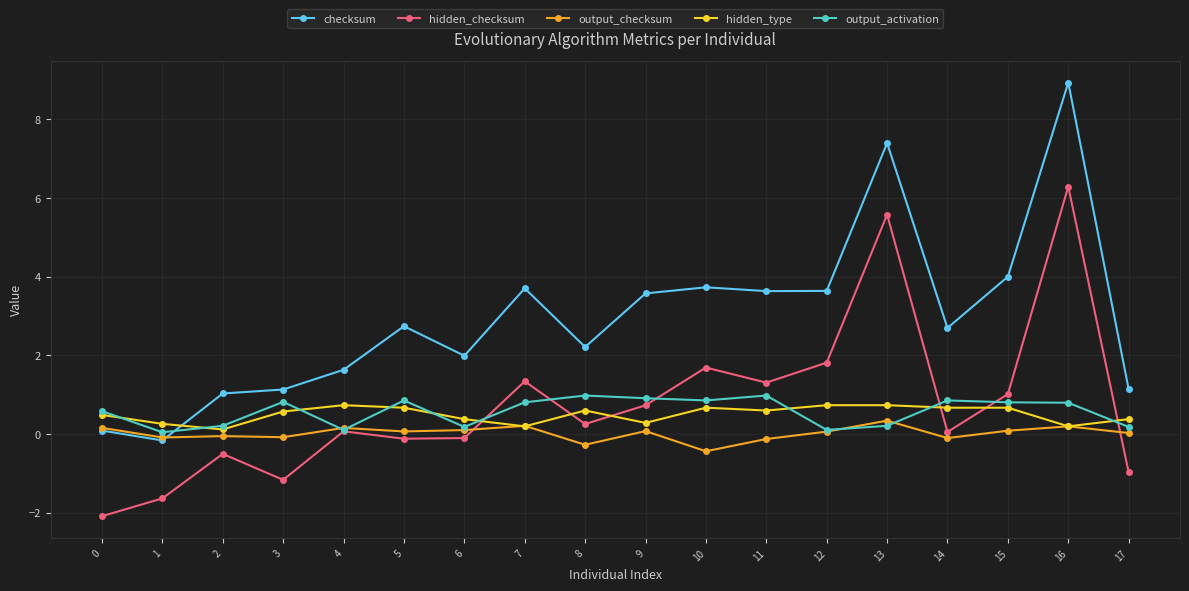

Which series has the largest total across all categories?

checksum